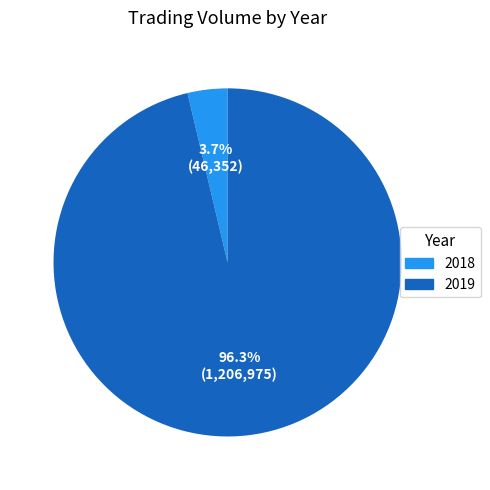

Is there any slice that represents more than half of the pie?

Yes